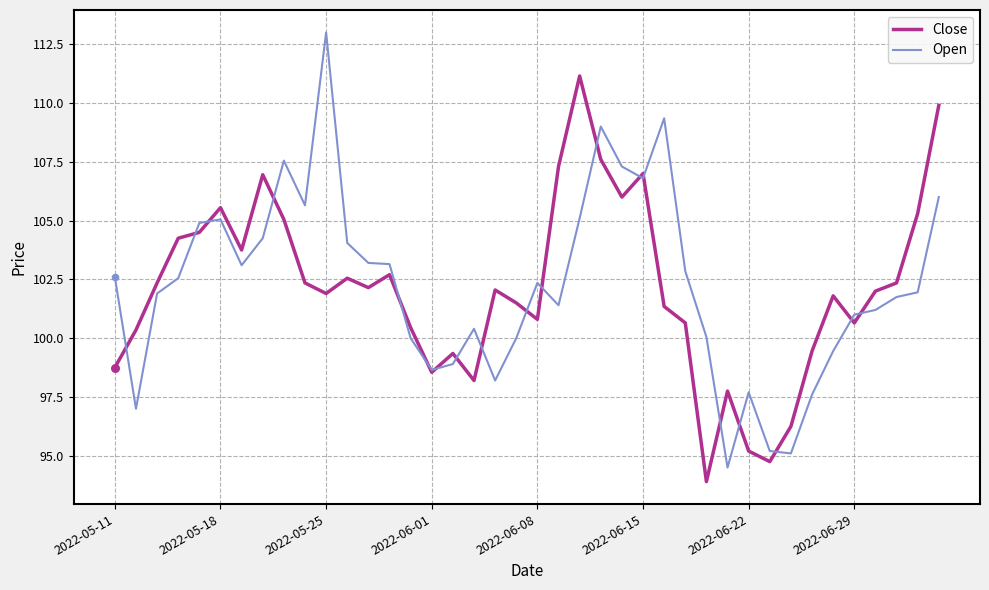

Which series has the widest spread of values?

Open